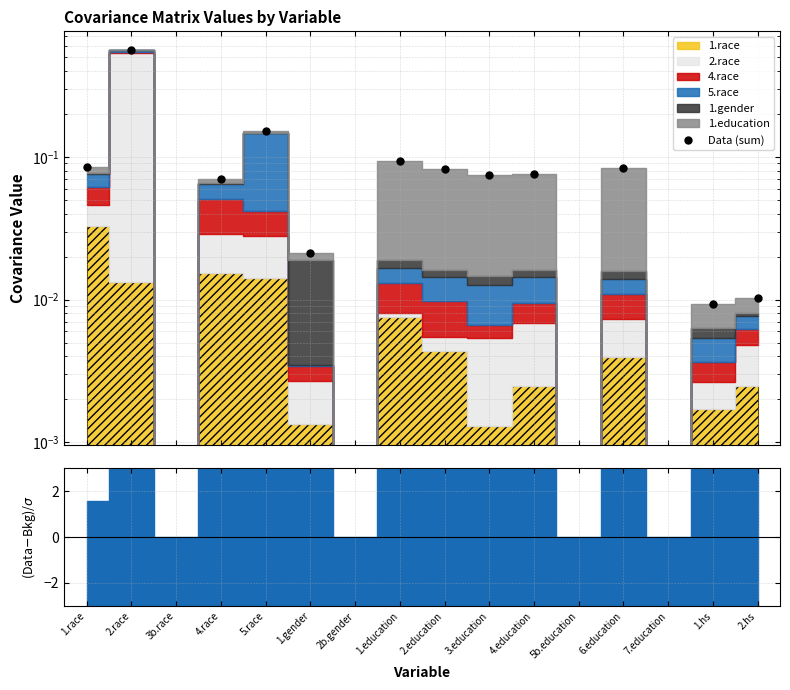

Reading left to right, transcribe all the data shown in this chart.

1.race=0.1	2.race=0.6	3b.race=0.0	4.race=0.1	5.race=0.2	1.gender=0.0	2b.gender=0.0	1.education=0.1	2.education=0.1	3.education=0.1	4.education=0.1	5b.education=0.0	6.education=0.1	7.education=0.0	1.hs=0.0	2.hs=0.0